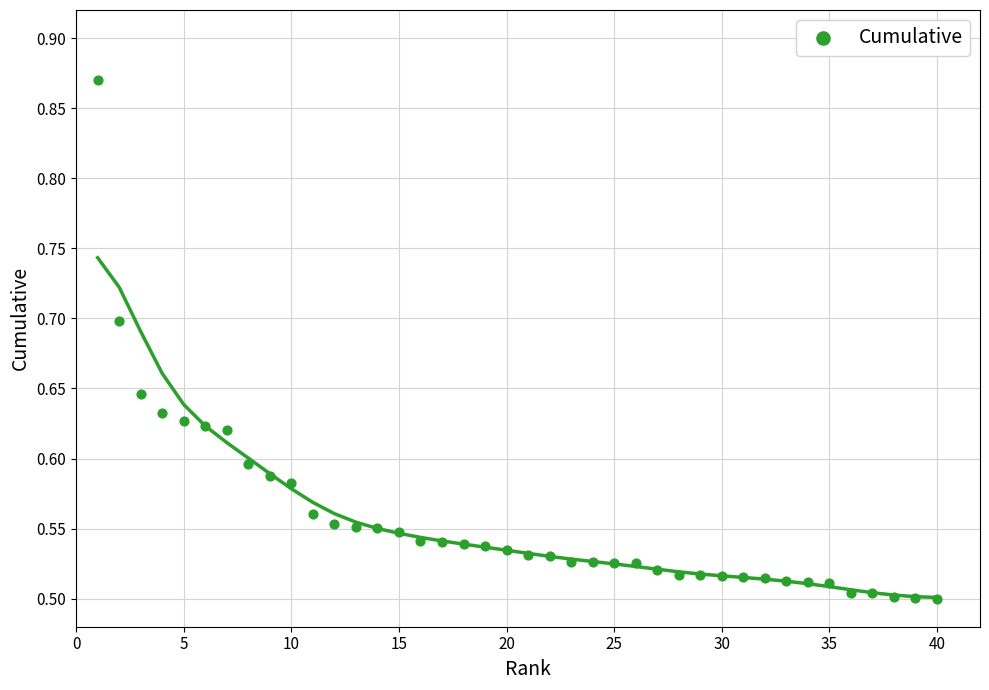

What is the range of Y values (max minus min)?

0.4